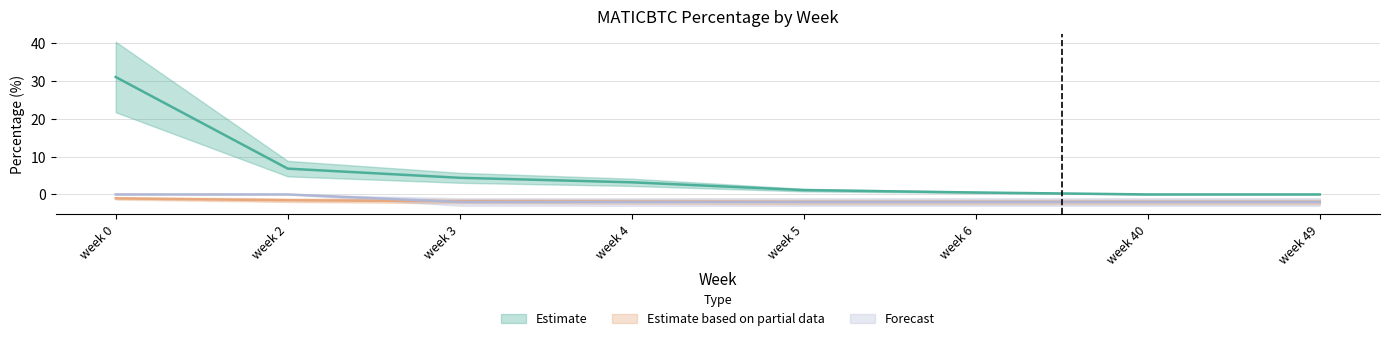

What is the greatest value displayed?

31.1